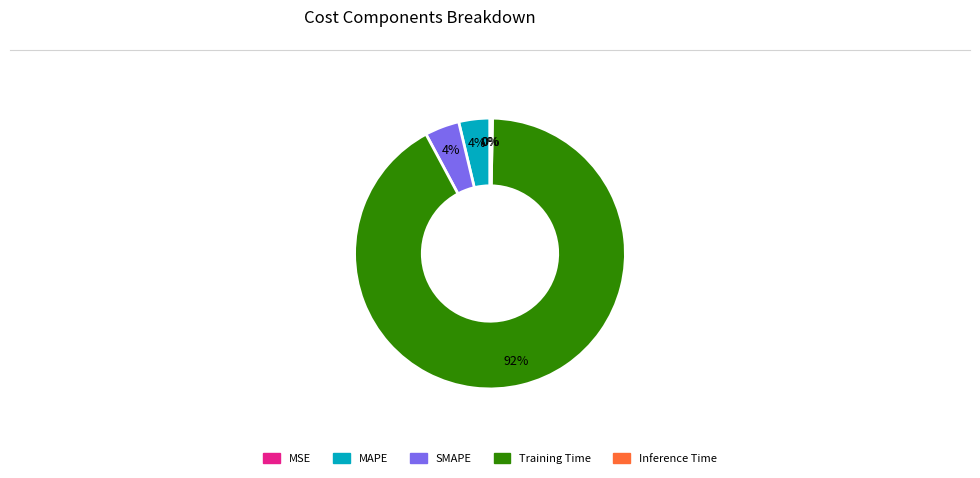

Which has a higher value, Inference Time or Training Time?

Training Time